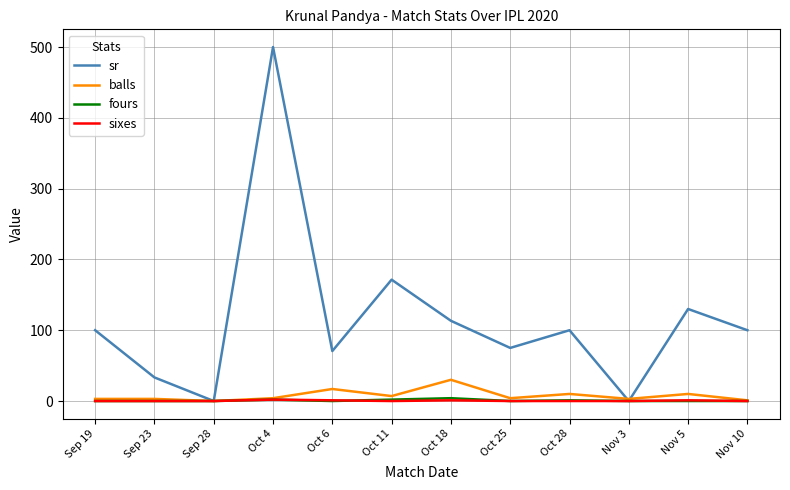

What is the total value across all series at Sep 19?

103.0